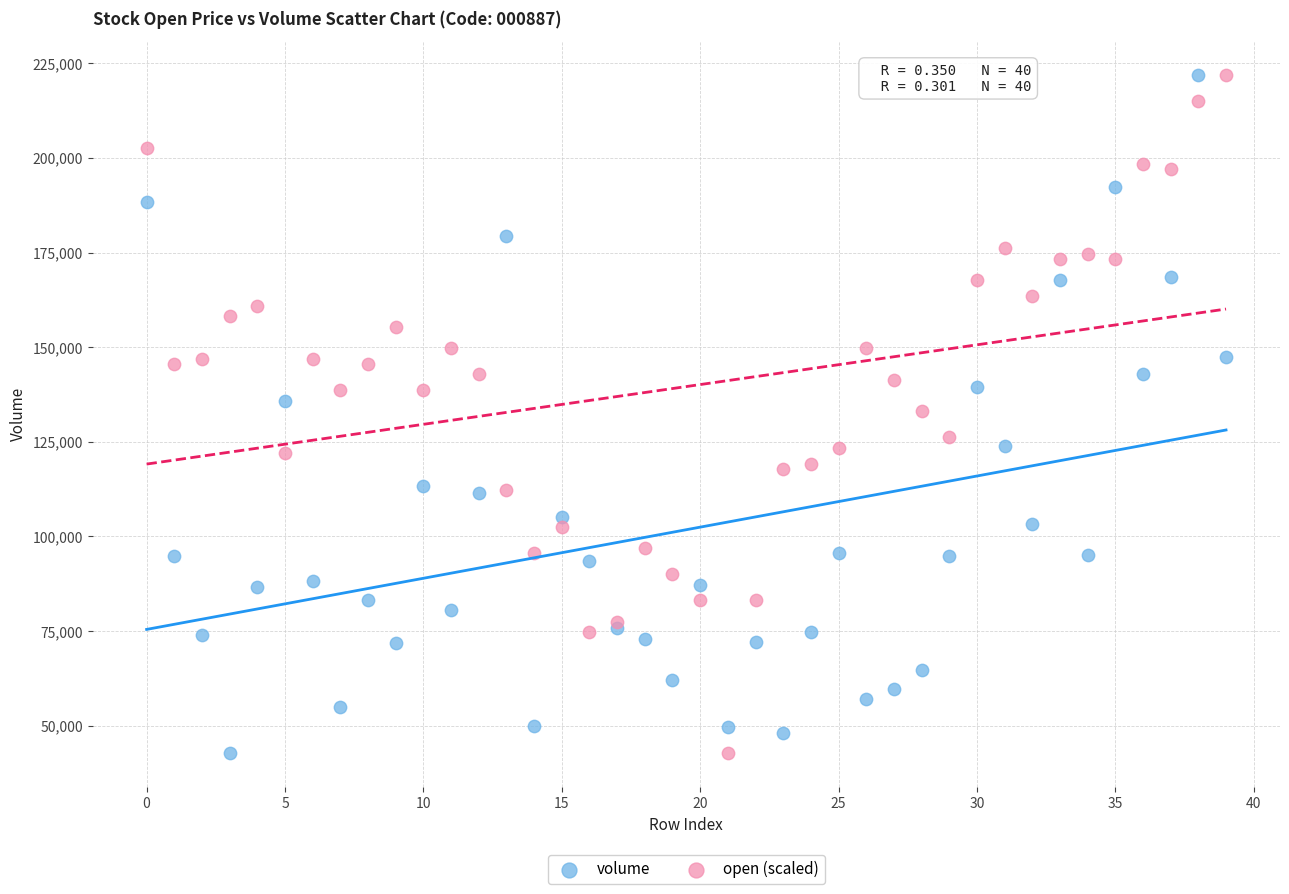

What are all the series names shown in the legend?

volume, open (scaled)